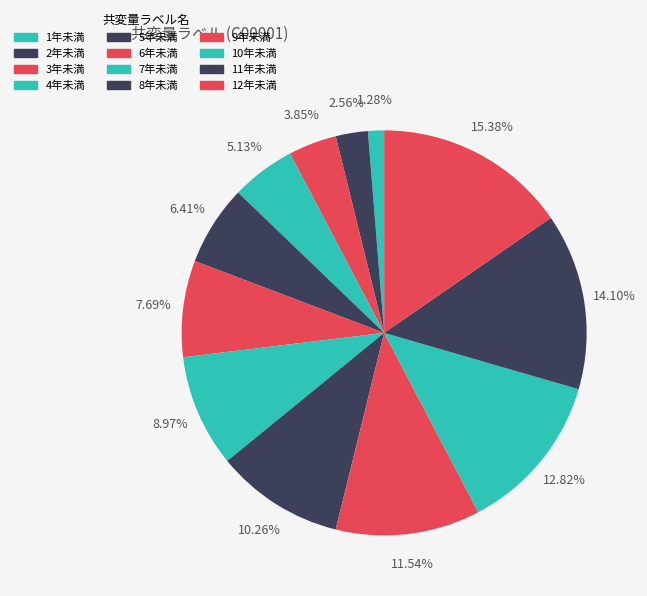

What is the ratio of the value at 7年未満 to the value at 11年未満?

0.6